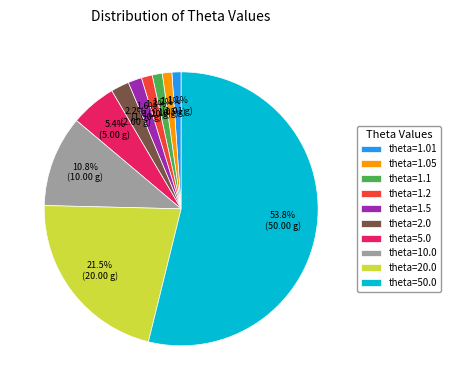

Which category has the biggest portion of the pie?

theta=50.0